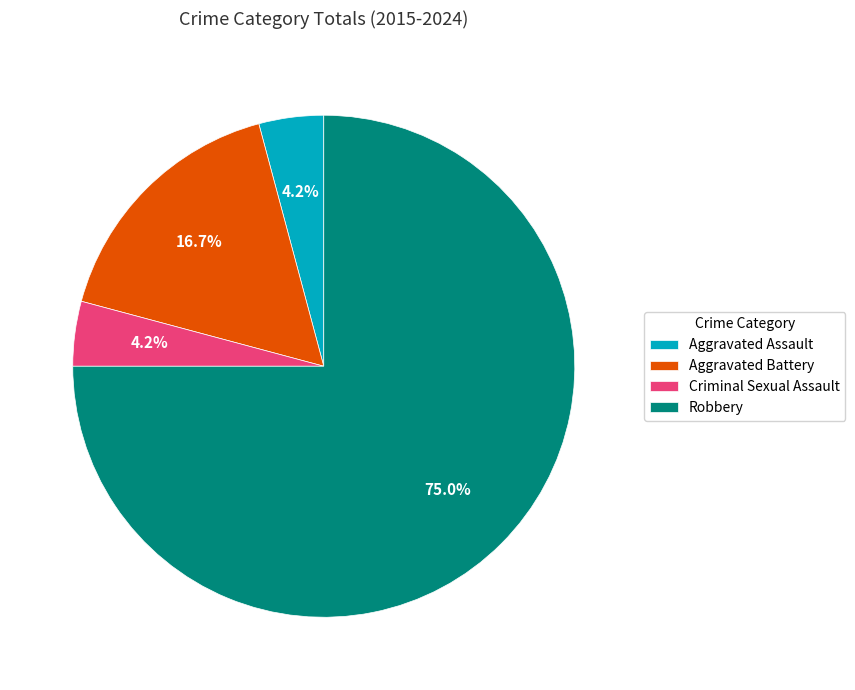

Which slice represents more than half of the pie?

Robbery